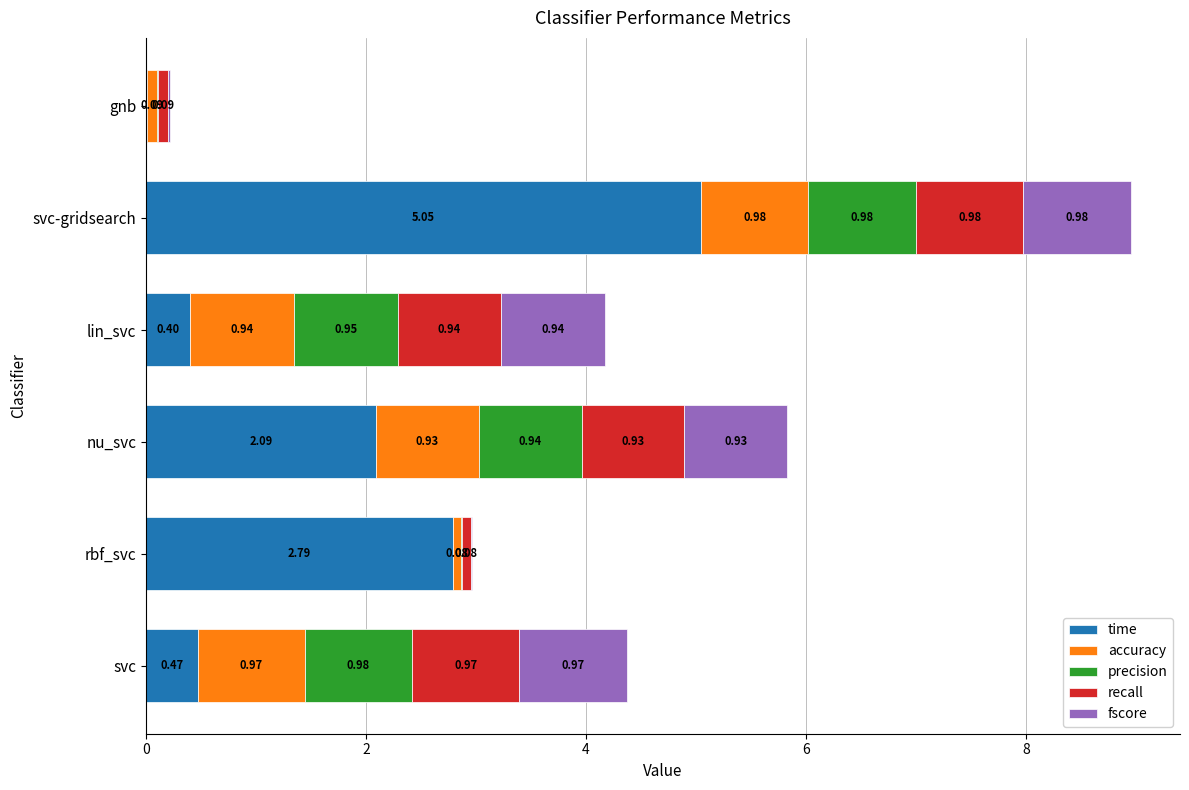

What is the total value across all series at svc?

4.4